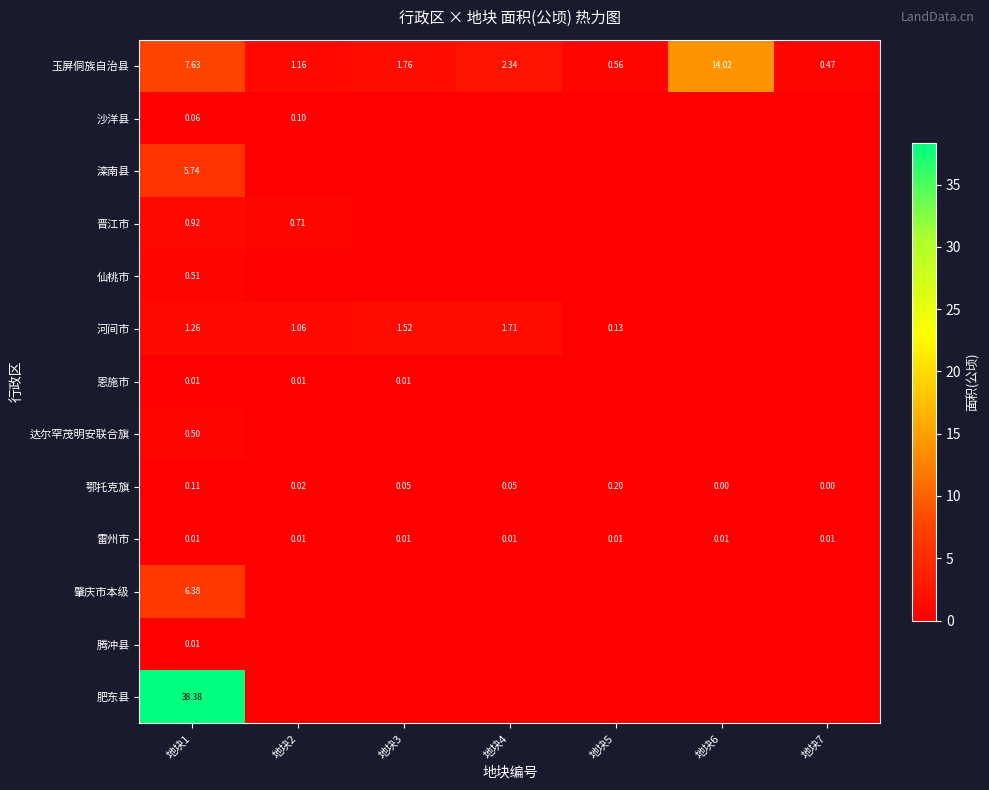

What is the sum of all 滦南县 values?

5.7